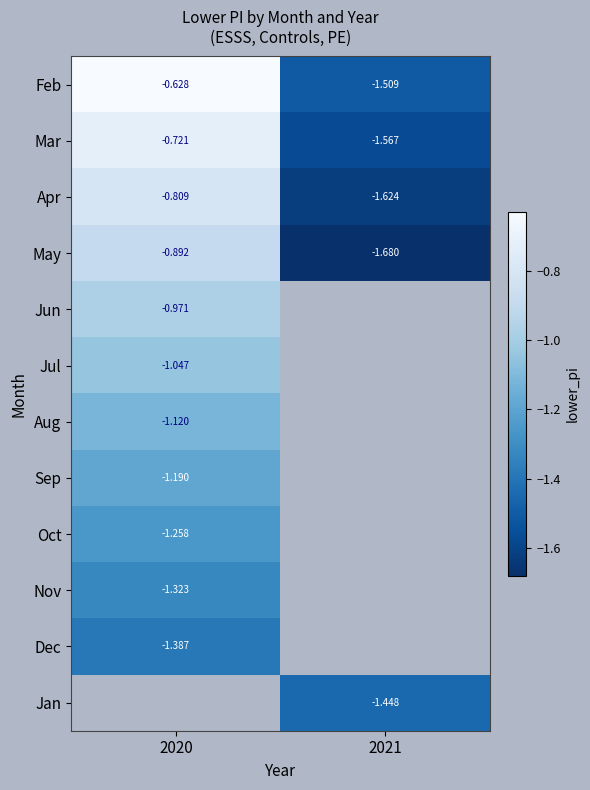

Is the value of Nov at 2020 greater than the value of Jan at 2021?

Yes